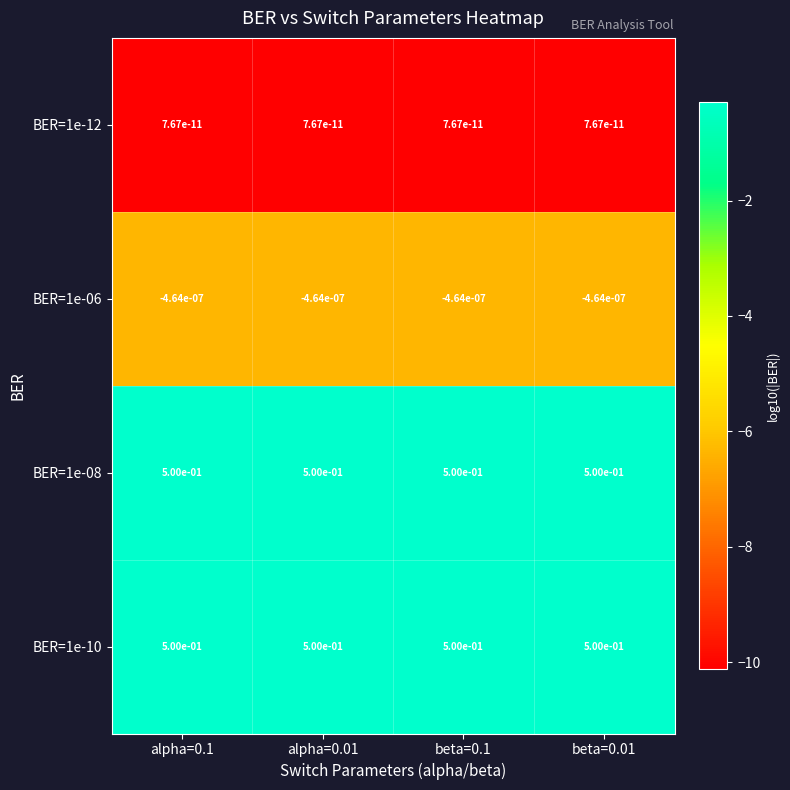

The value of BER=1e-10 at beta=0.01 is 0.5. True or false?

True